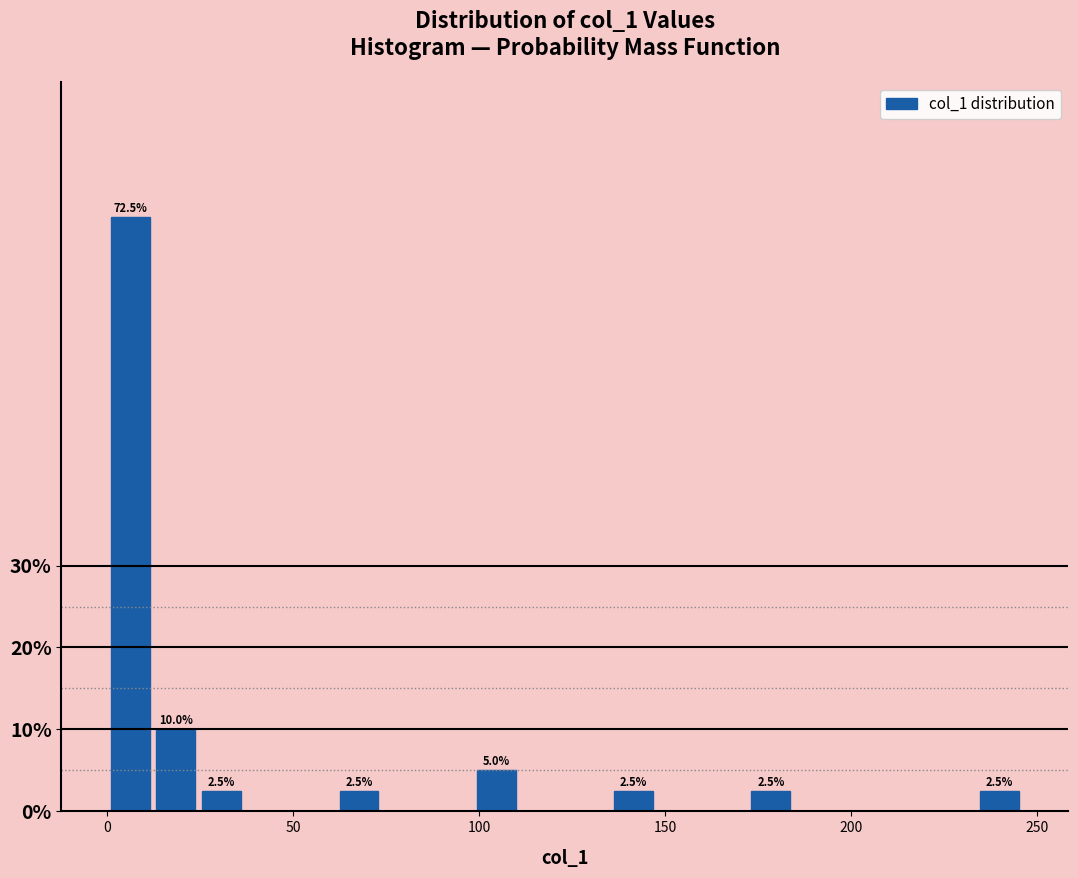

Read against the x-axis, roughly where is the centre of the tallest bar?

5